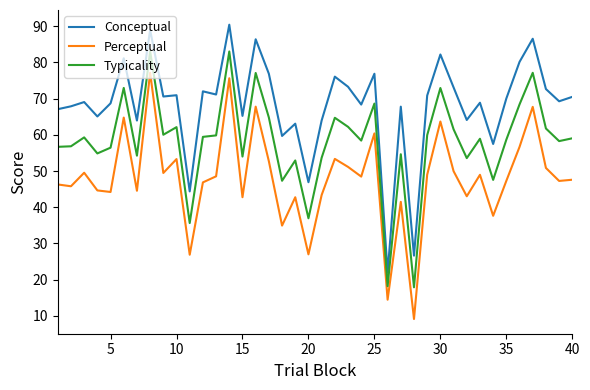

Which series has the largest total across all categories?

Conceptual